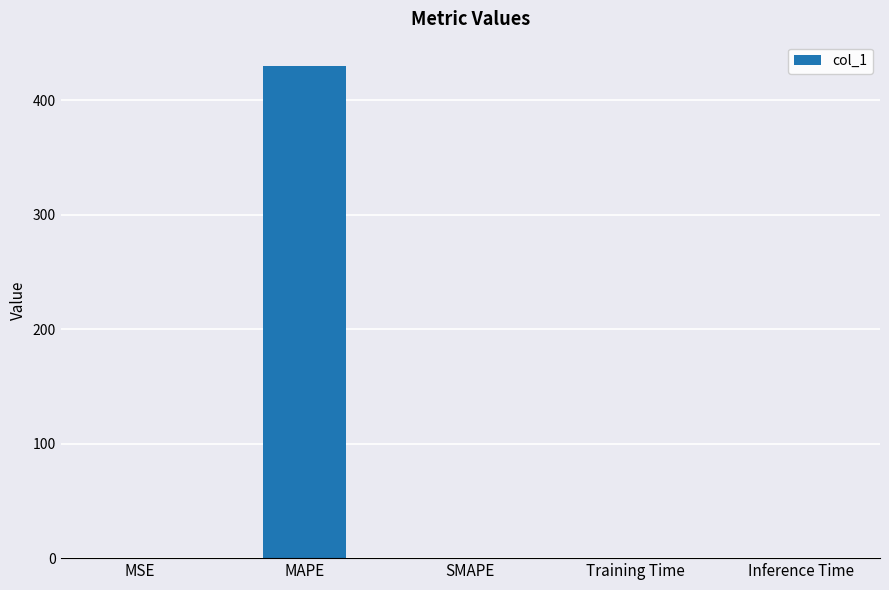

What is the sum of all values?

430.1